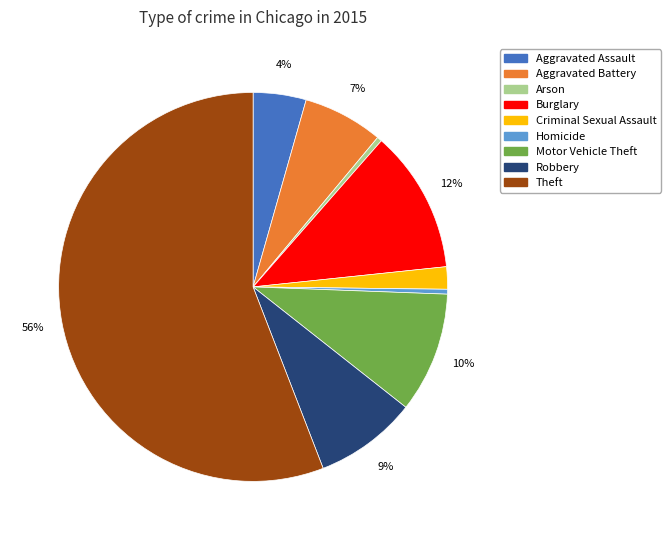

Does Theft represent more than half of the total?

Yes